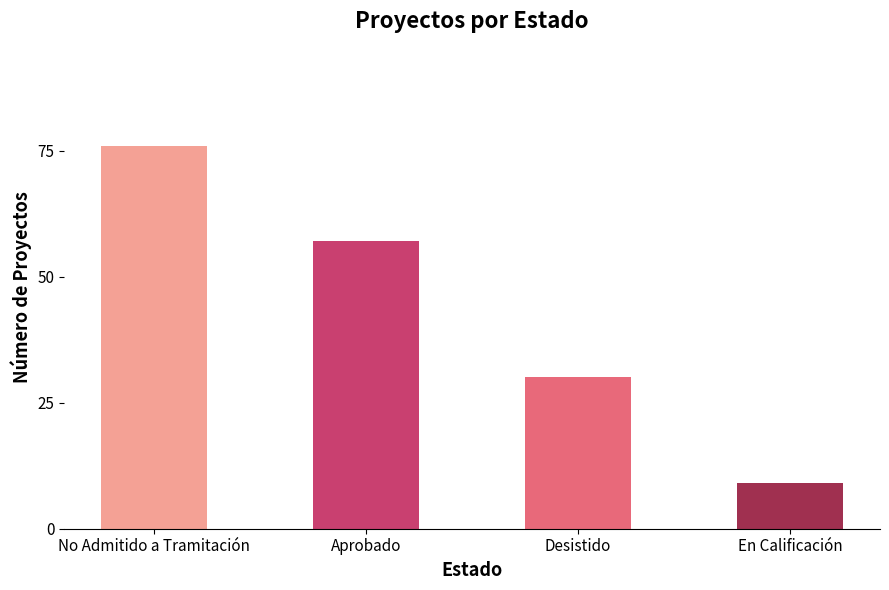

Is it true that the value at No Admitido a Tramitación is 134?

False